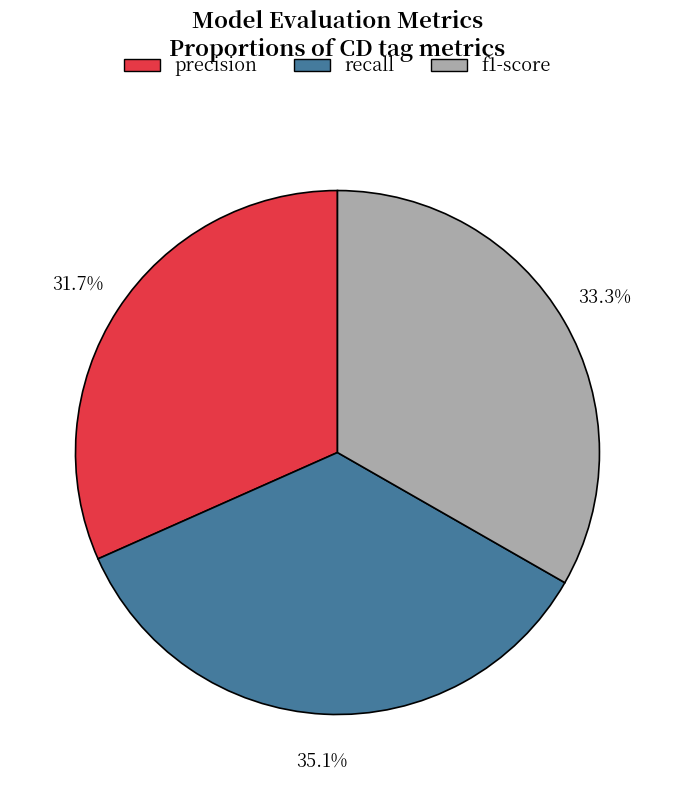

How many slices are in this pie chart?

3